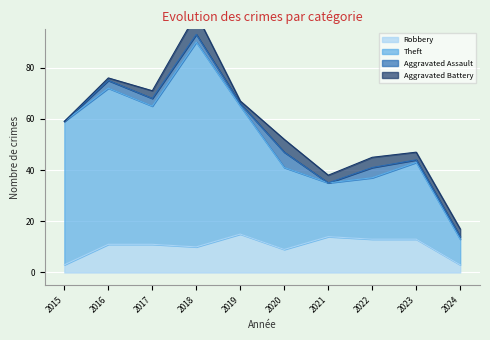

How many interior local valleys does the Theft series have?

2